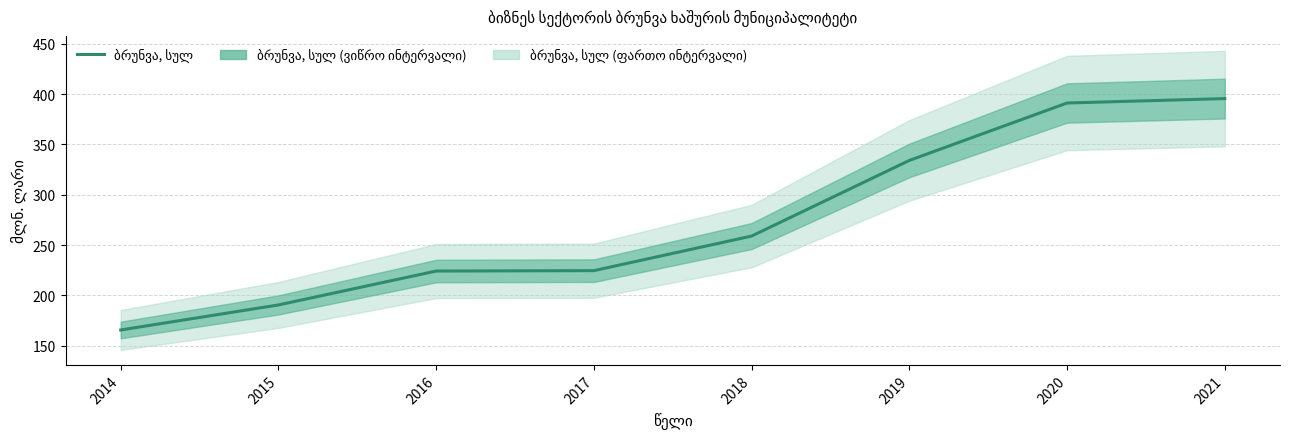

Reading left to right, extract all data points from this chart.

165.5	190.4	224.1	224.5	258.9	334.1	391.2	395.6